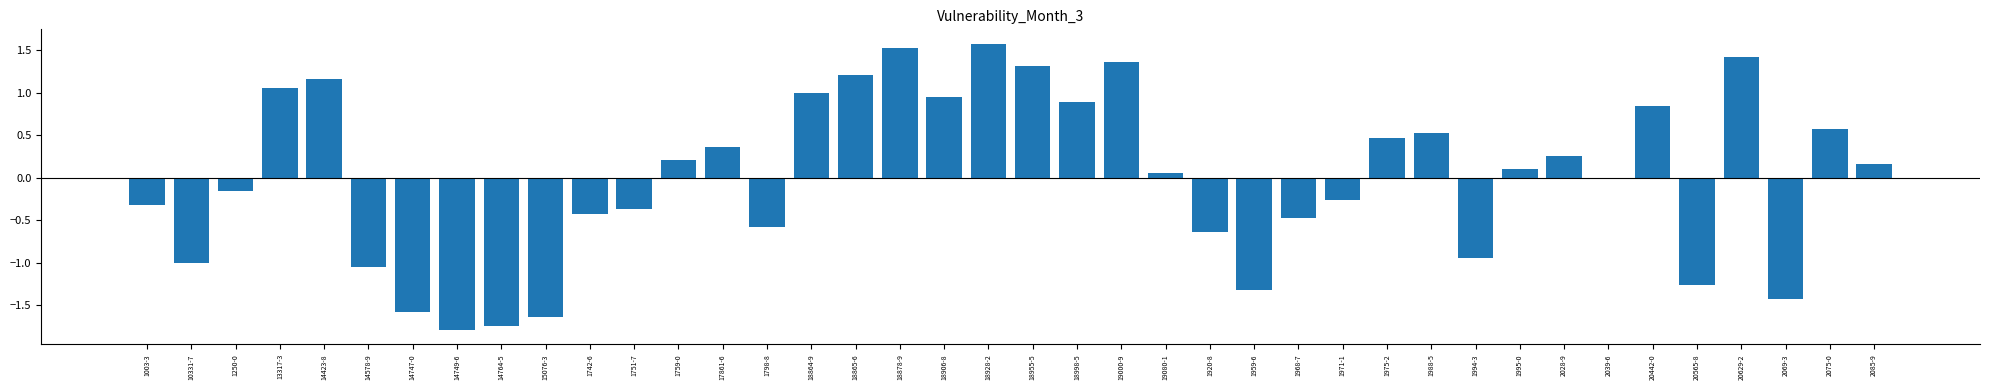

What value does the data have at 15076-3?

-1.6